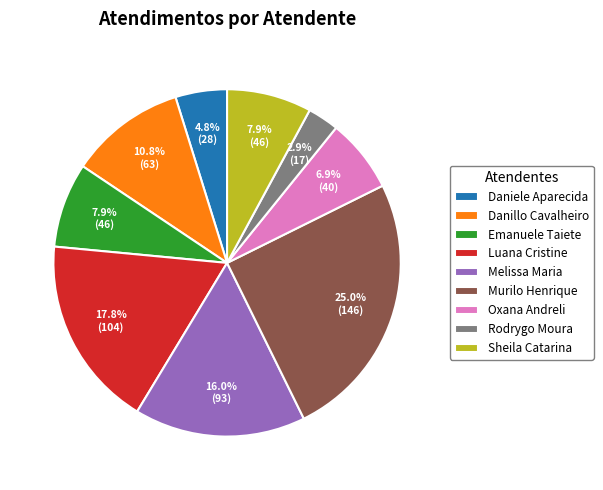

Approximately how many times larger is the value at Oxana Andreli compared to Rodrygo Moura?

2.4